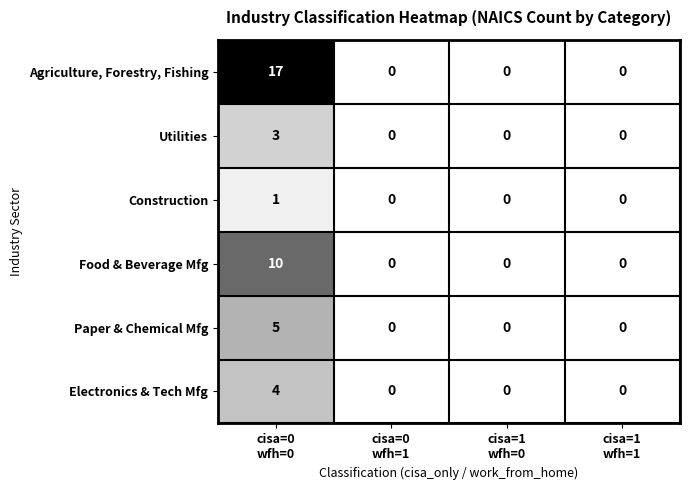

Reading left to right, list all the values displayed in this chart.

Agriculture, Forestry, Fishing: 17	0	0	0
Utilities: 3	0	0	0
Construction: 1	0	0	0
Food & Beverage Mfg: 10	0	0	0
Paper & Chemical Mfg: 5	0	0	0
Electronics & Tech Mfg: 4	0	0	0